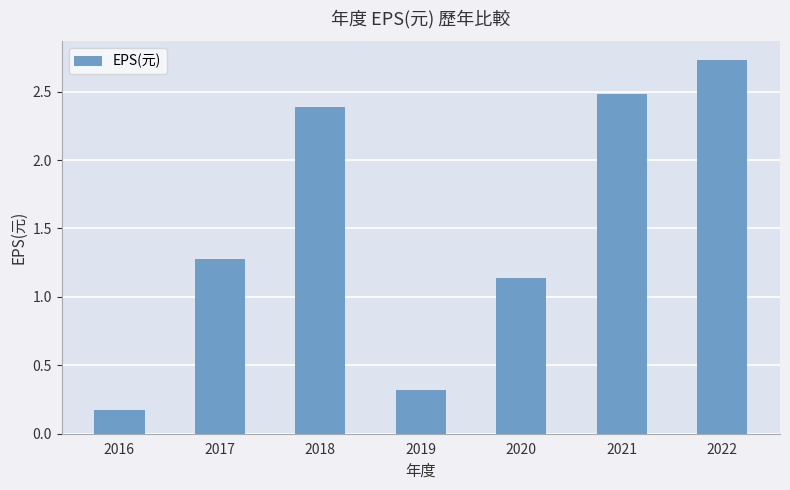

What is the change in value from 2016 to 2021?

+2.3